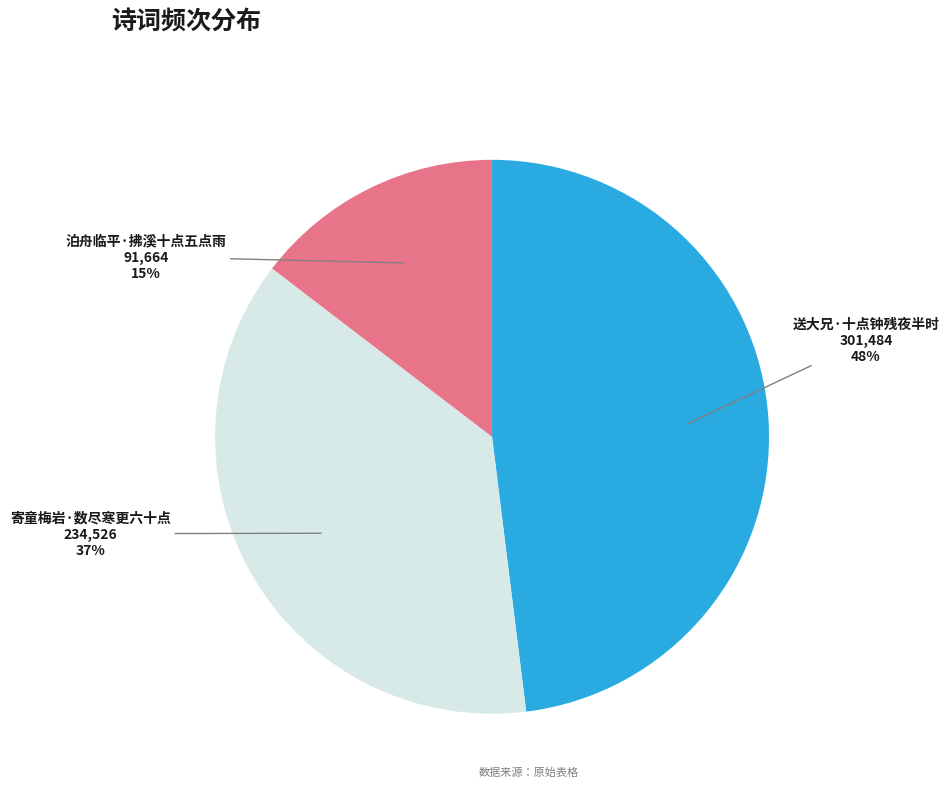

To the nearest percent, what percentage of the pie is 寄童梅岩·数尽寒更六十点?

37%